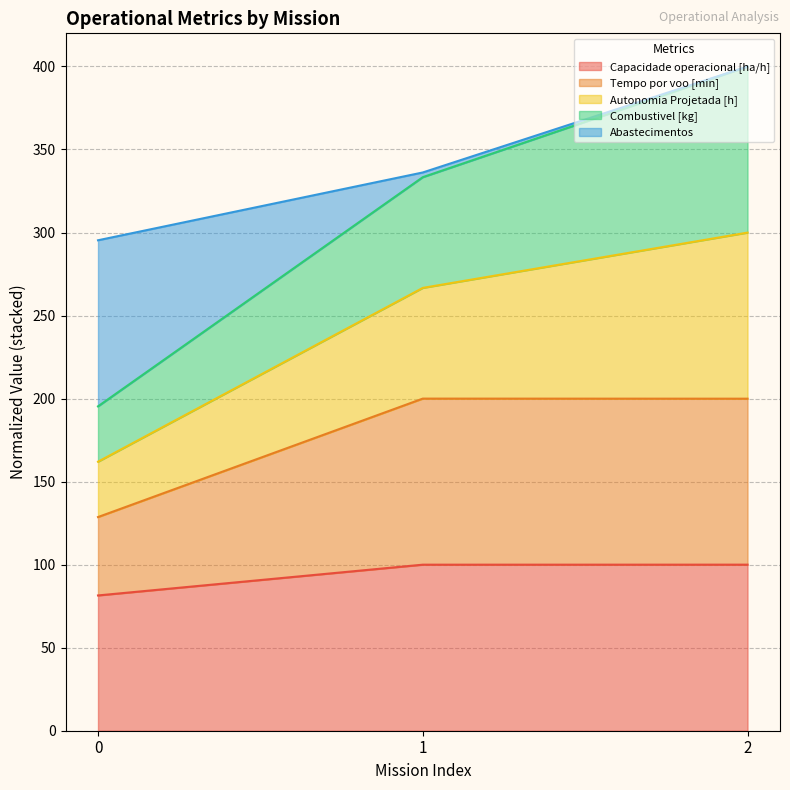

Rank the categories by Combustivel [kg] value from highest to lowest.

2, 1, 0